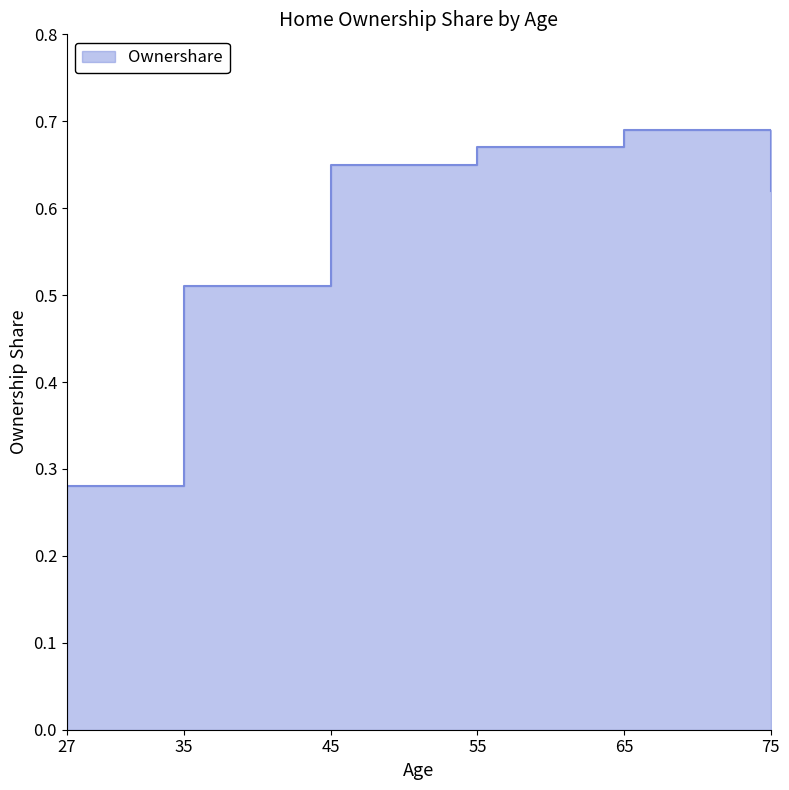

Is it true that the value at 75 is 0.6?

True